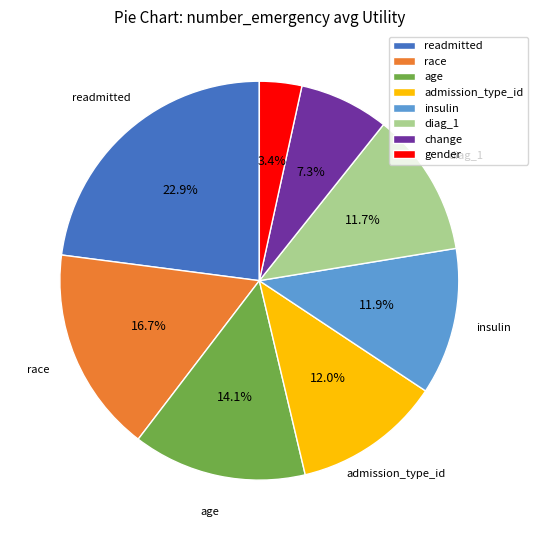

What percentage is the change slice, to the nearest percent?

7%